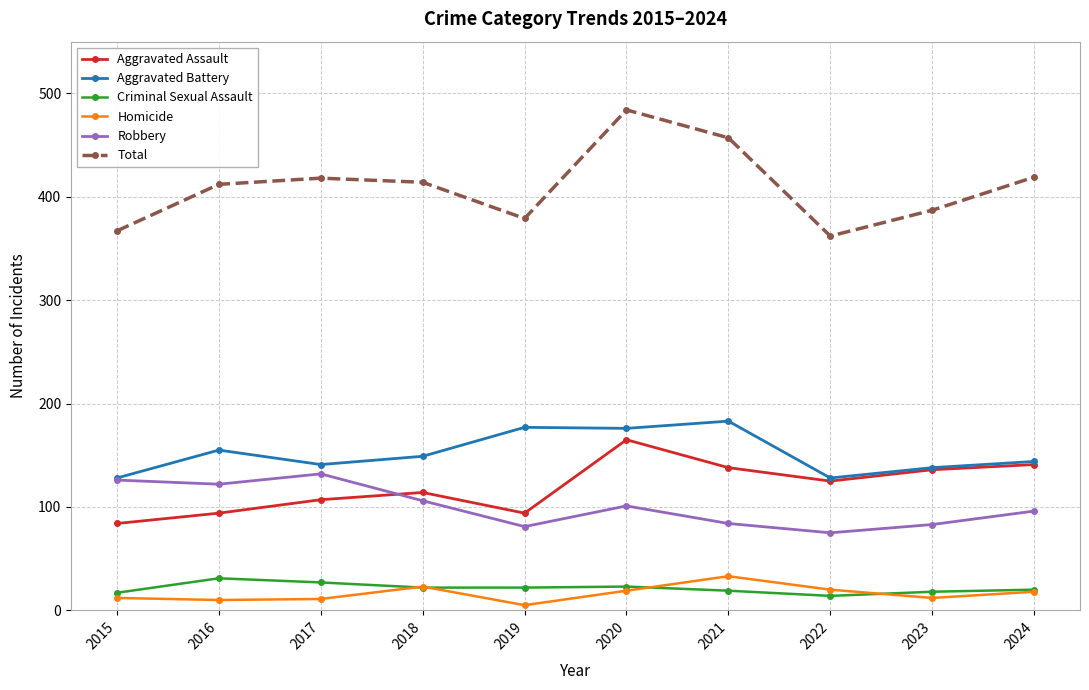

Where does the Aggravated Assault series first go above 125?

2020